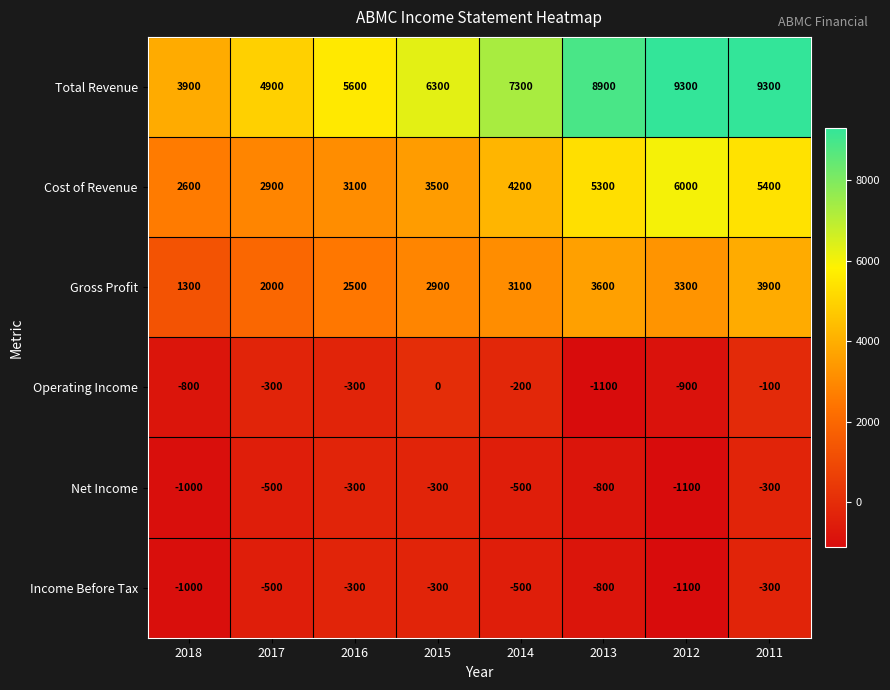

At how many categories does at least one series exceed 8520?

3